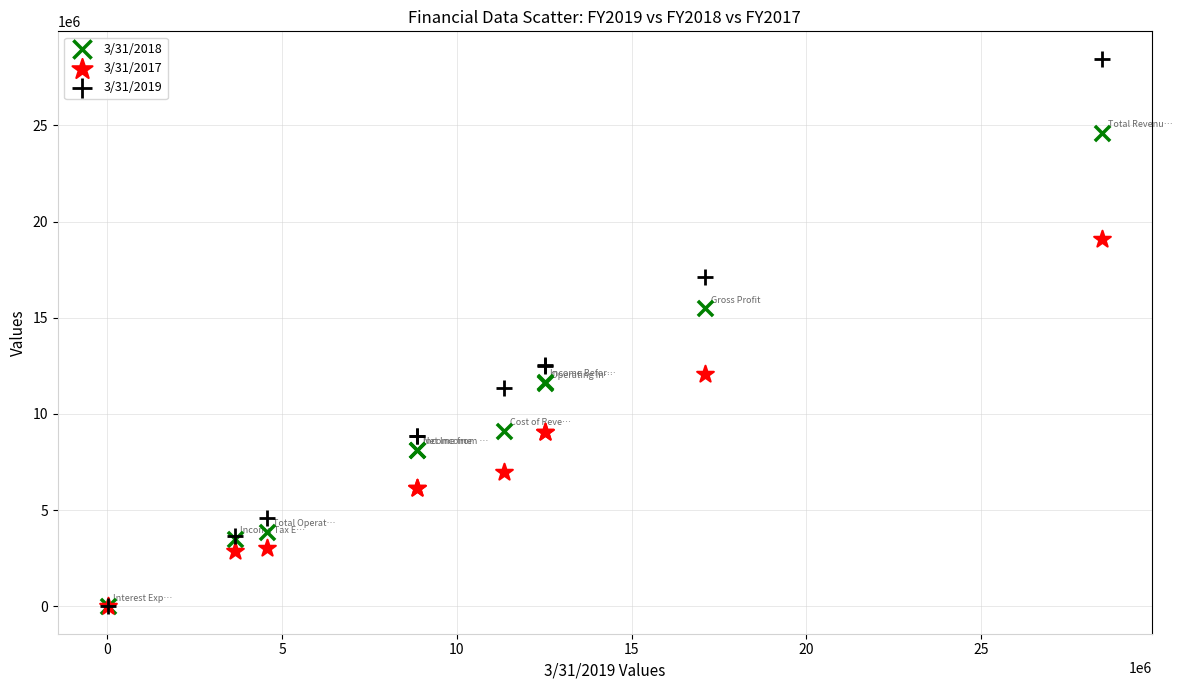

Across all series, what Y value is closest to 14233314?

15495748